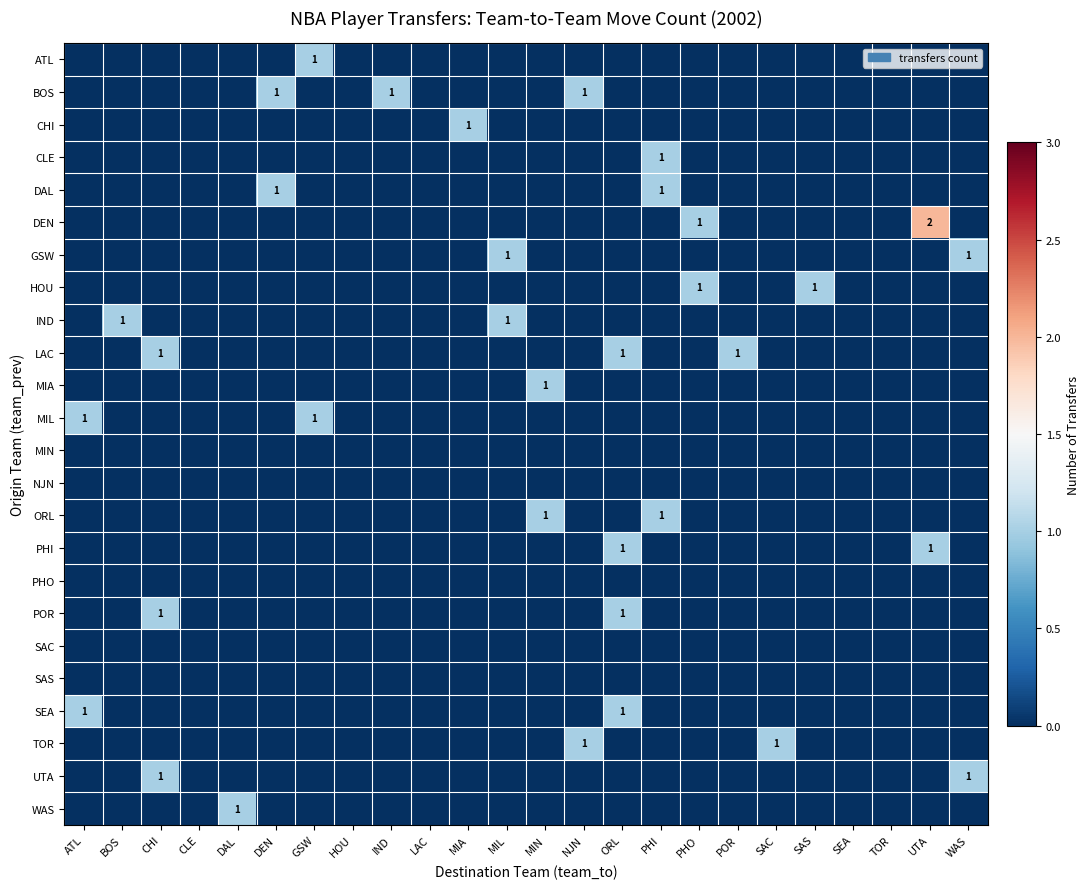

At how many categories does at least one series exceed 0?

19